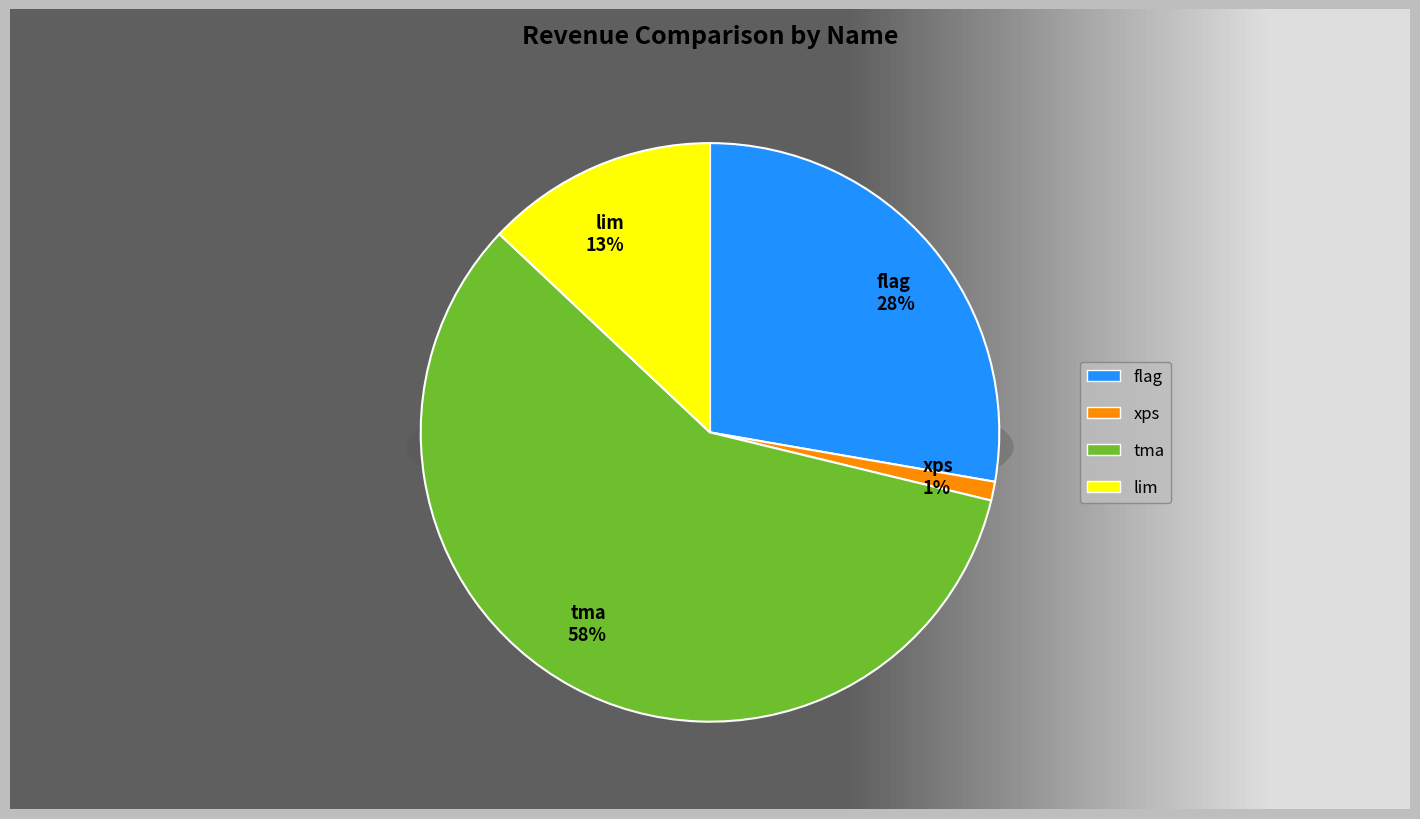

Do tma and lim together represent more than half of the pie?

Yes